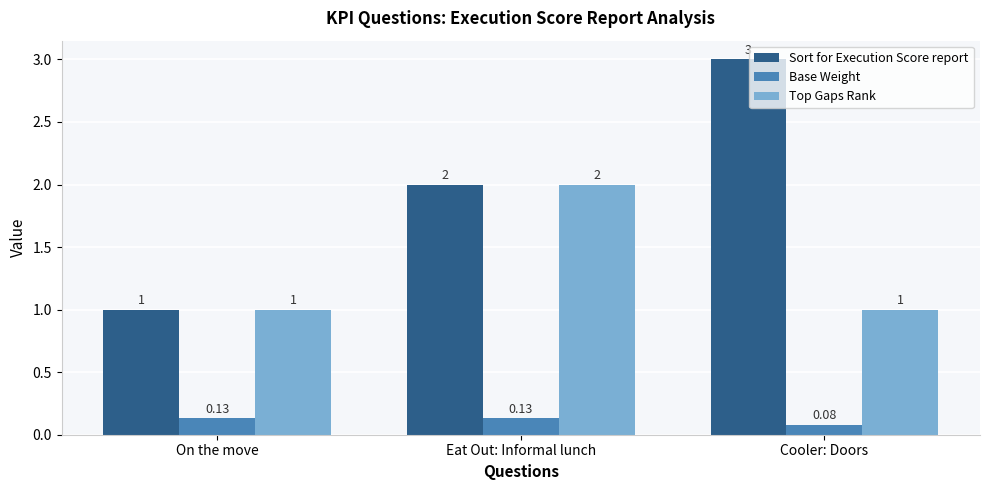

What is the total value across all series at Cooler: Doors?

4.1